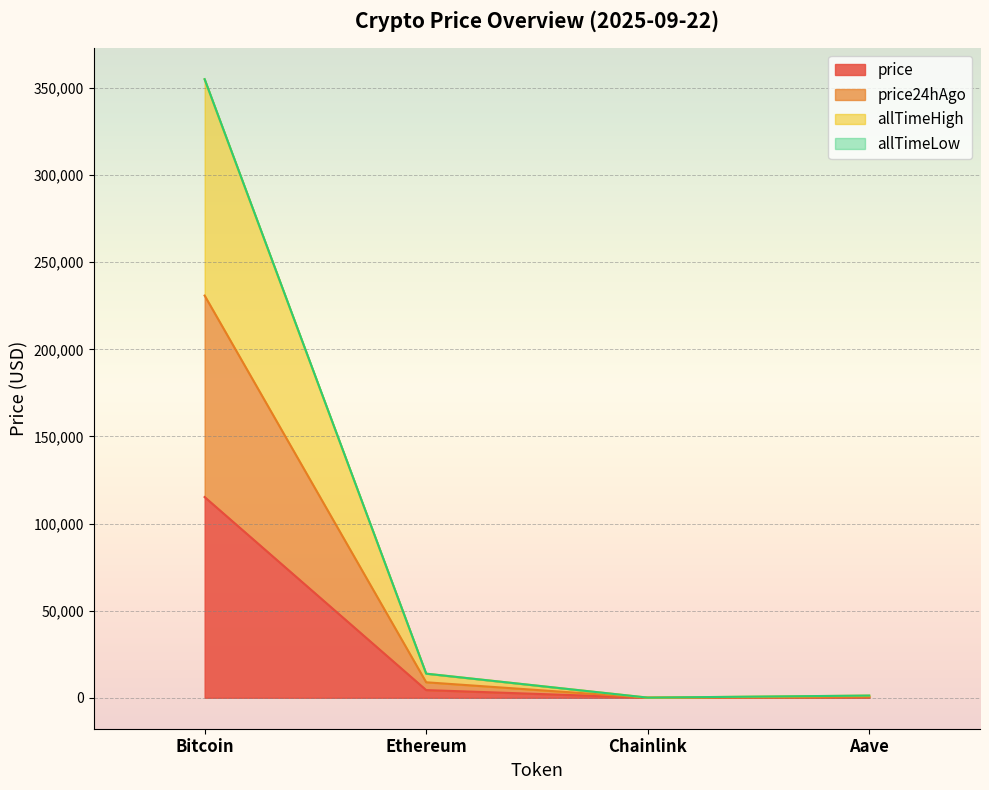

How many interior local valleys does the price series have?

1